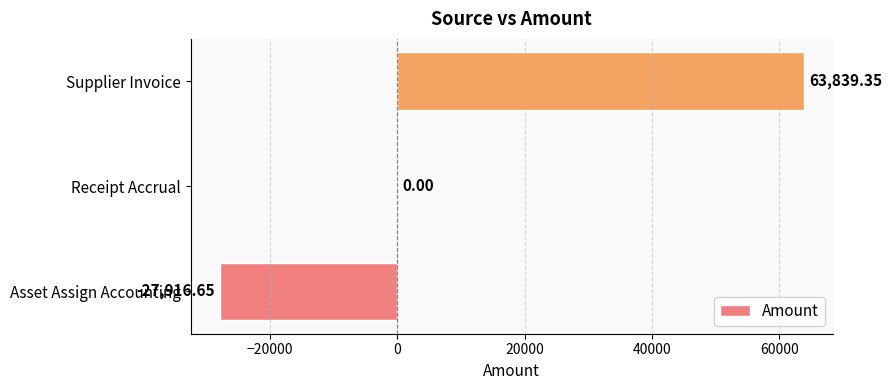

What is the sum of all values?

35922.7